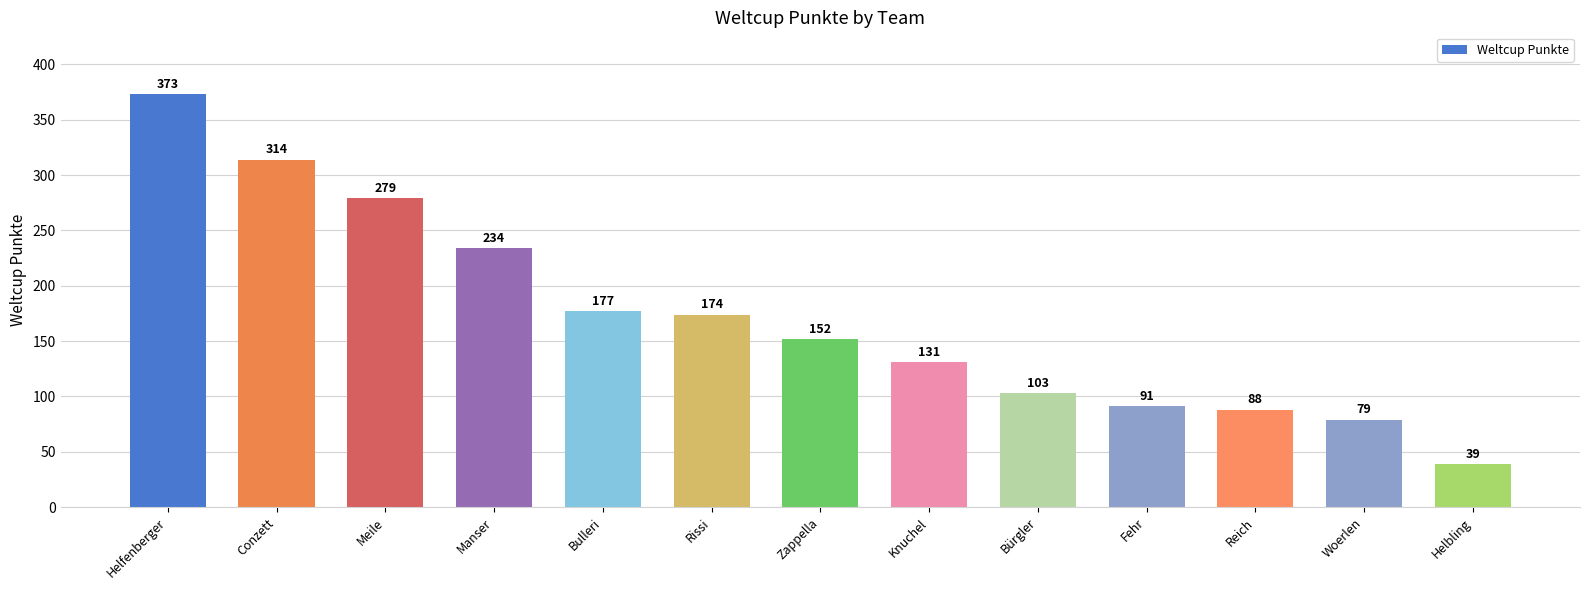

How many values are below 152?

6